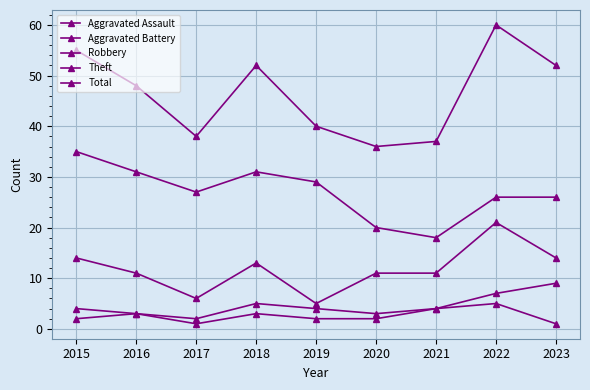

Reading right to left, list all the values displayed in this chart.

Aggravated Assault: 2023=1	2022=5	2021=4	2020=2	2019=2	2018=3	2017=1	2016=3	2015=2
Aggravated Battery: 2023=9	2022=7	2021=4	2020=3	2019=4	2018=5	2017=2	2016=3	2015=4
Robbery: 2023=14	2022=21	2021=11	2020=11	2019=5	2018=13	2017=6	2016=11	2015=14
Theft: 2023=26	2022=26	2021=18	2020=20	2019=29	2018=31	2017=27	2016=31	2015=35
Total: 2023=52	2022=60	2021=37	2020=36	2019=40	2018=52	2017=38	2016=48	2015=55